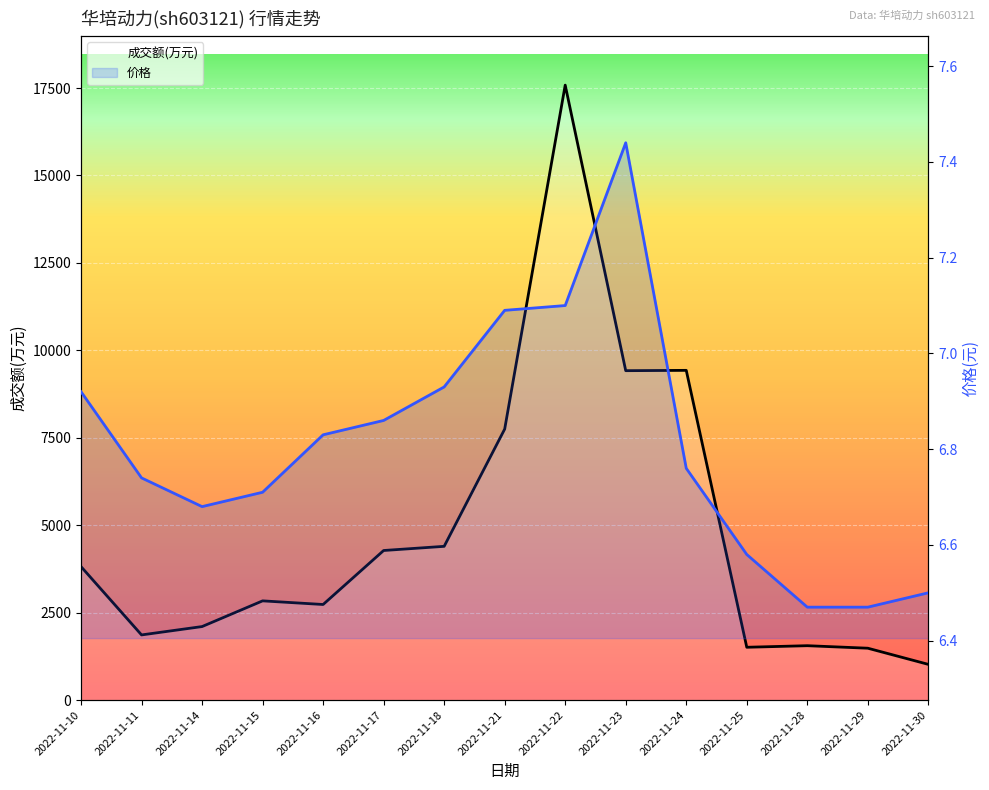

What is the value of the 成交额(万元) point at the 3rd from the left?

2102.0